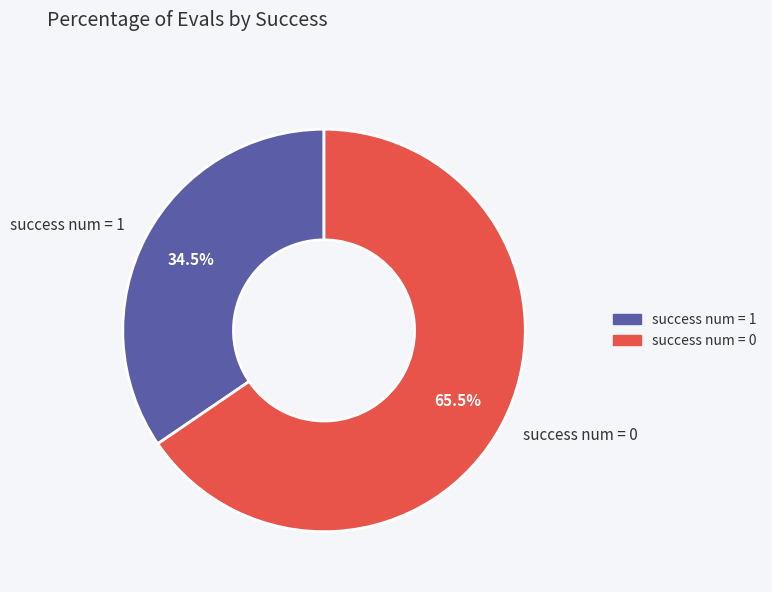

Rank the categories by value from highest to lowest.

success num = 0, success num = 1